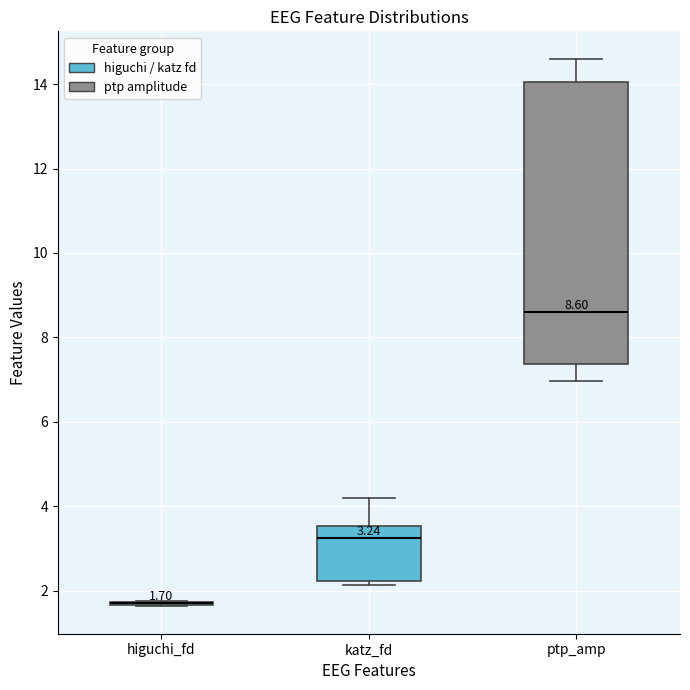

Which box is the tallest, from its lower edge to its upper edge?

ptp_amp